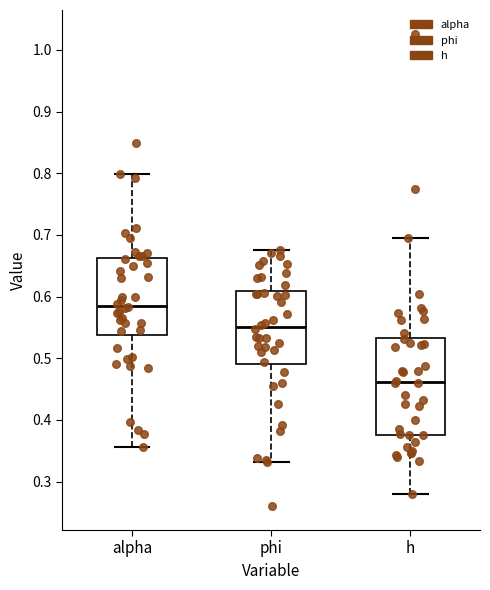

Reading left to right, read every box against the y-axis: the position of its median line, the range the box covers, and the ends of its whiskers. The values are not printed on the chart, so give them approximately, as read against the axis.

alpha: median 0.59, box 0.54 to 0.66, whiskers 0.36 to 0.80
phi: median 0.55, box 0.49 to 0.61, whiskers 0.33 to 0.67
h: median 0.46, box 0.38 to 0.53, whiskers 0.28 to 0.70